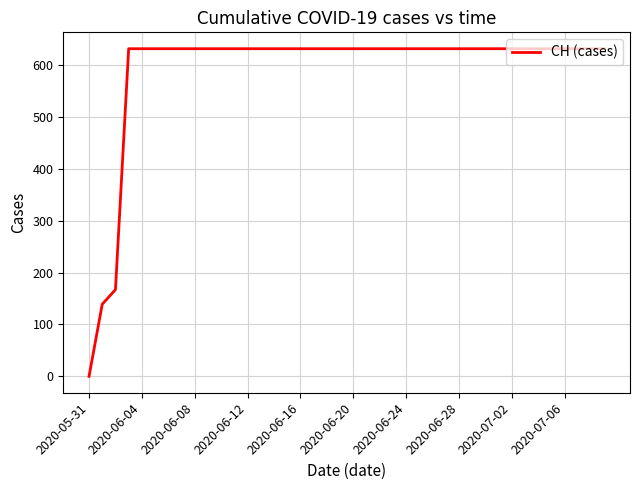

What is the greatest value displayed?

631